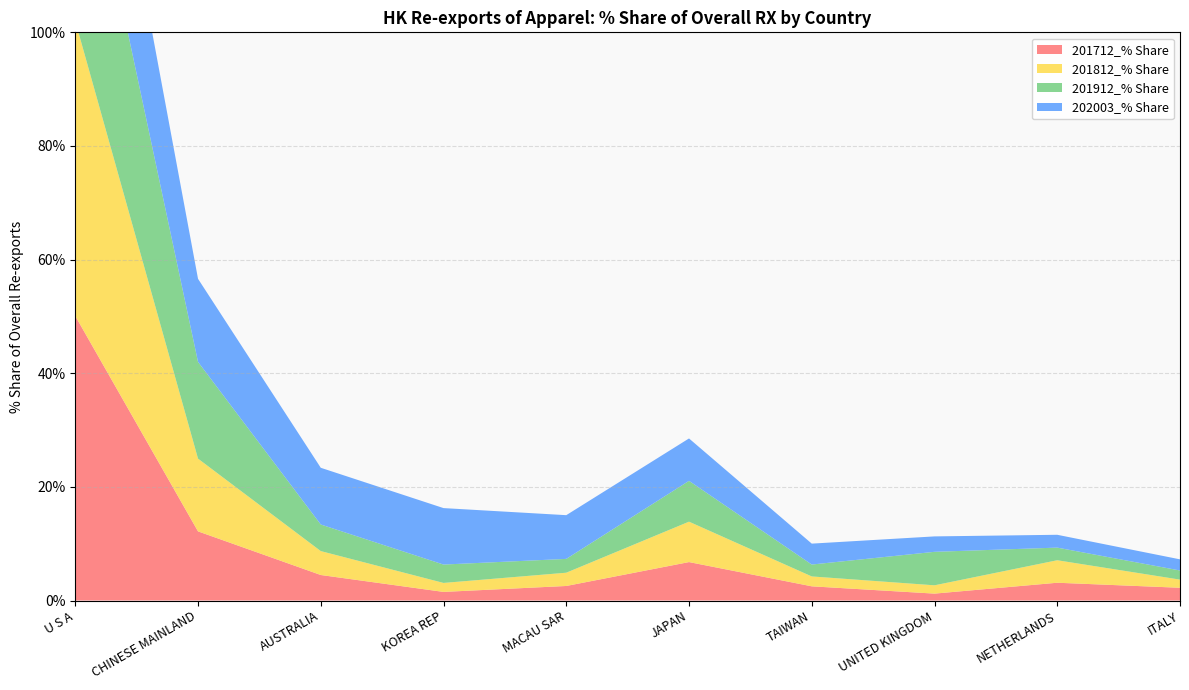

Reading left to right, extract all data points from this chart.

201712_% Share: U S A=50.1	CHINESE MAINLAND=12.2	AUSTRALIA=4.5	KOREA REP=1.5	MACAU SAR=2.6	JAPAN=6.8	TAIWAN=2.5	UNITED KINGDOM=1.2	NETHERLANDS=3.1	ITALY=2.2
201812_% Share: U S A=51.9	CHINESE MAINLAND=12.8	AUSTRALIA=4.2	KOREA REP=1.6	MACAU SAR=2.3	JAPAN=7.1	TAIWAN=1.7	UNITED KINGDOM=1.5	NETHERLANDS=4.0	ITALY=1.4
201912_% Share: U S A=41.4	CHINESE MAINLAND=17.0	AUSTRALIA=4.7	KOREA REP=3.2	MACAU SAR=2.4	JAPAN=7.2	TAIWAN=2.1	UNITED KINGDOM=5.9	NETHERLANDS=2.2	ITALY=1.6
202003_% Share: U S A=29.4	CHINESE MAINLAND=14.6	AUSTRALIA=10.0	KOREA REP=9.9	MACAU SAR=7.7	JAPAN=7.5	TAIWAN=3.7	UNITED KINGDOM=2.7	NETHERLANDS=2.3	ITALY=2.0